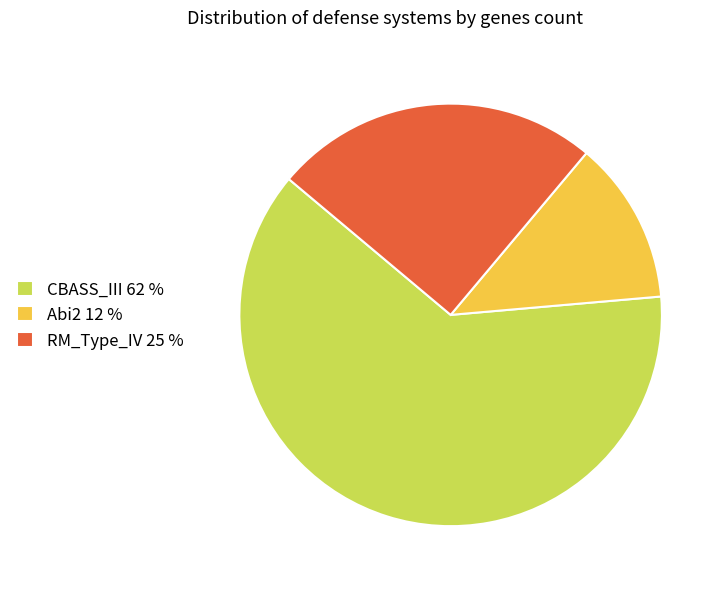

Count the number of slices in the pie.

3